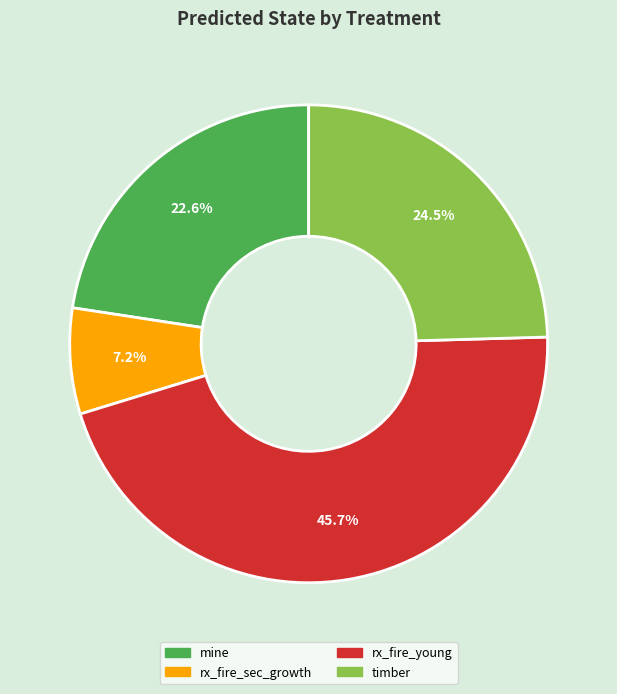

Rank the categories by value from highest to lowest.

rx_fire_young, timber, mine, rx_fire_sec_growth